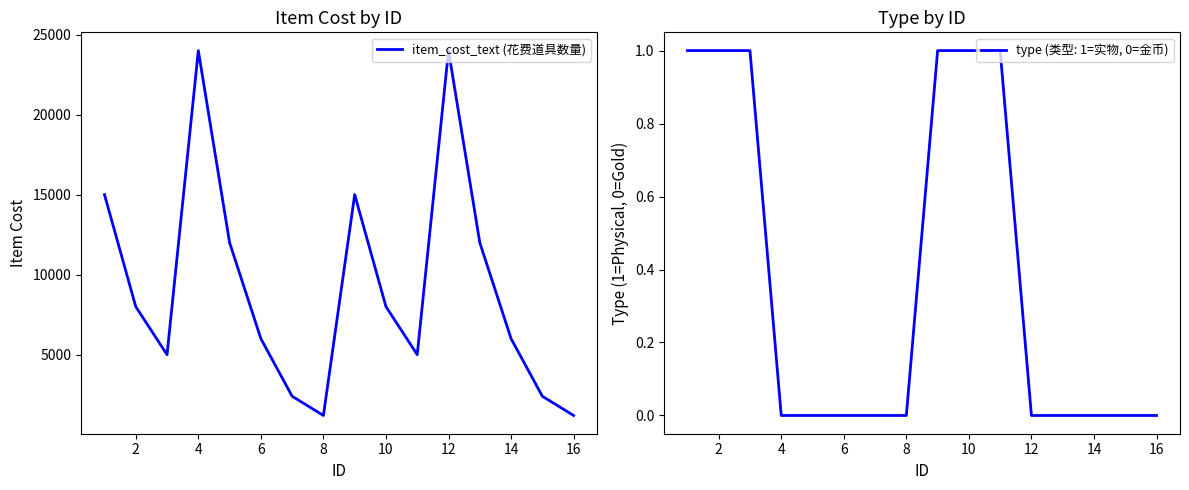

What is the lowest value of the item_cost_text (花费道具数量) series?

1200